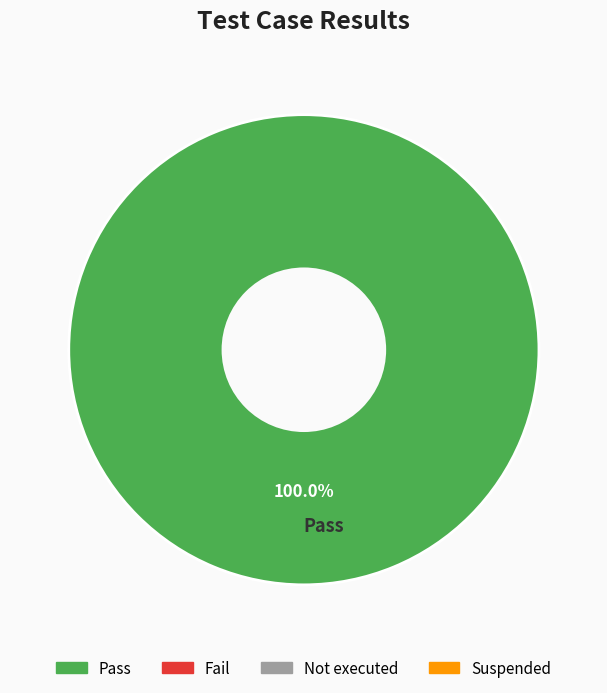

Which category accounts for the majority?

Pass